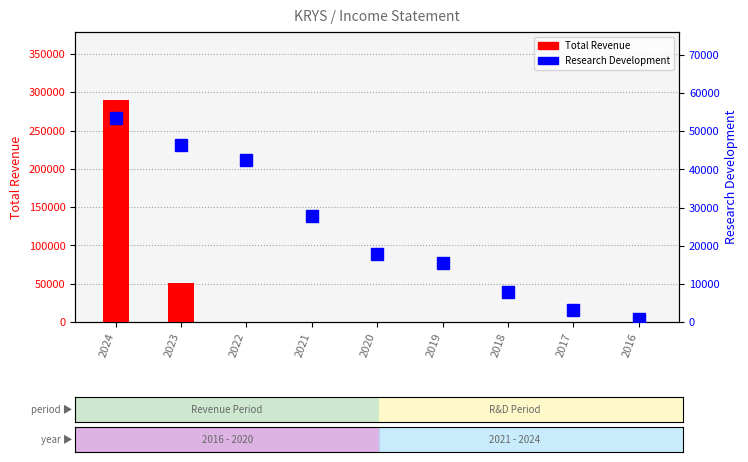

What are all the series names shown in the legend?

Total Revenue, Research Development